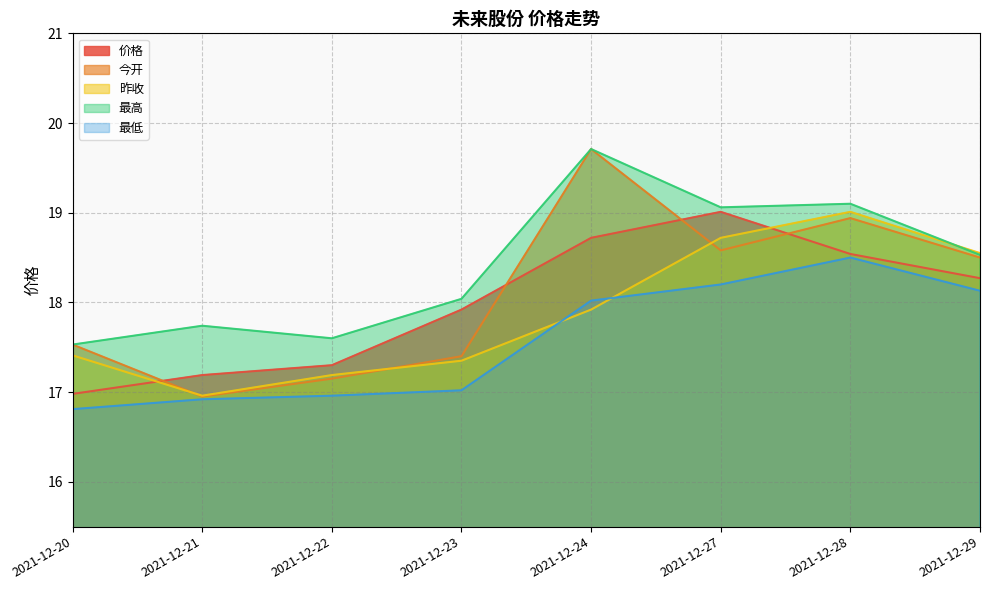

Which series has the widest spread of values?

今开